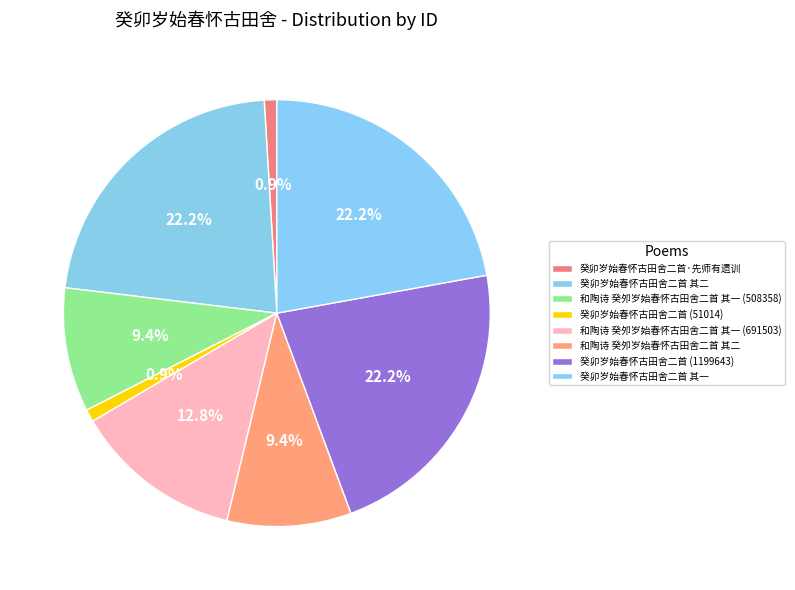

To the nearest percent, what portion does 癸卯岁始春怀古田舍二首 (1199643) represent?

22%